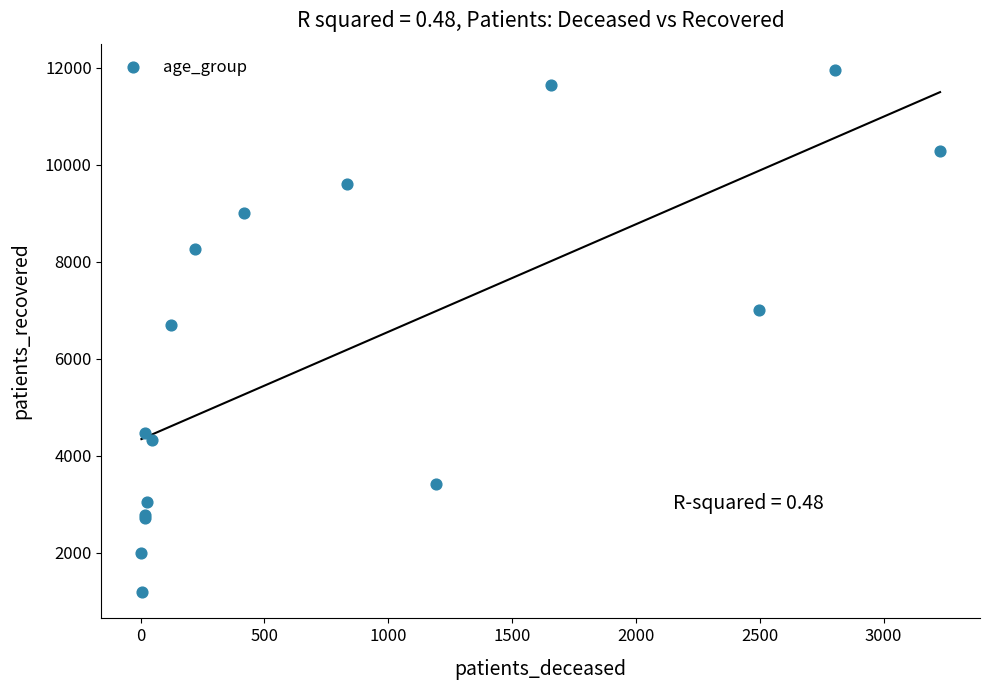

What Y value in the scatter plot is closest to 6568?

6688